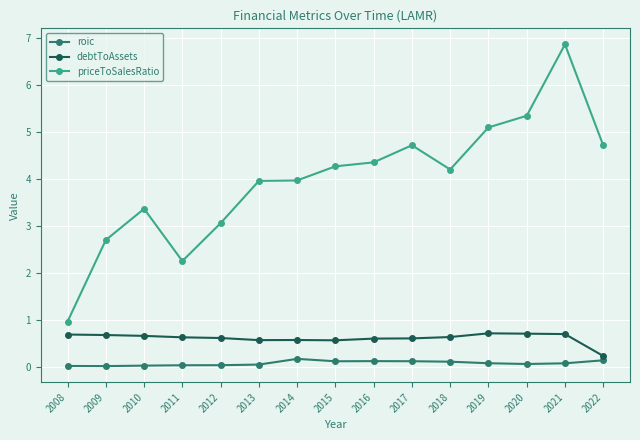

True or false: priceToSalesRatio and debtToAssets cross at least once.

False